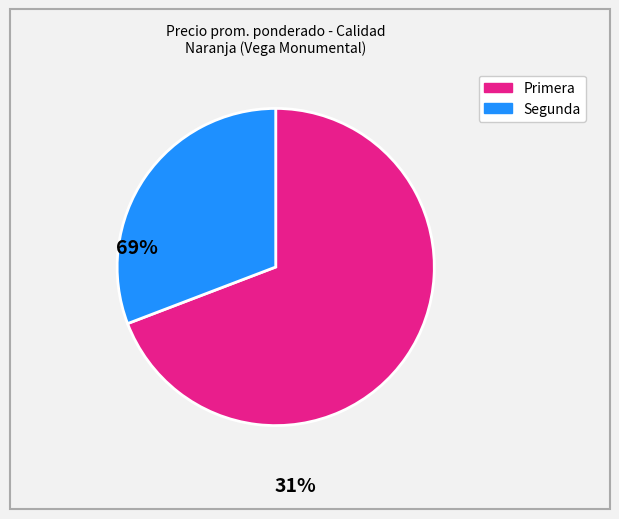

What is the largest slice in the pie chart?

Primera